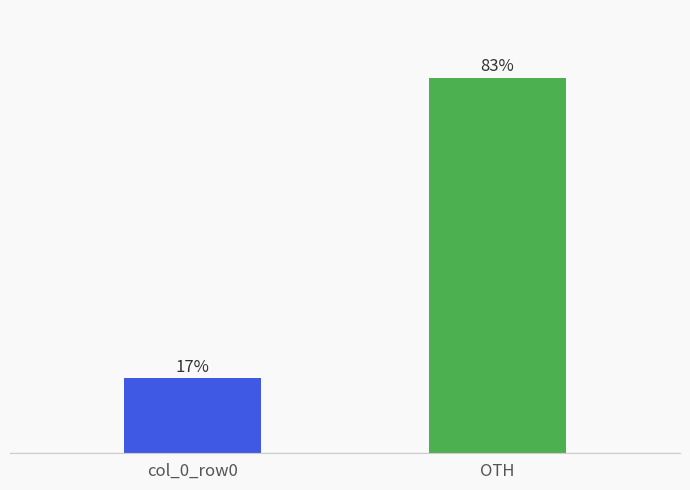

At which category does the chart reach its minimum across all series?

col_0_row0